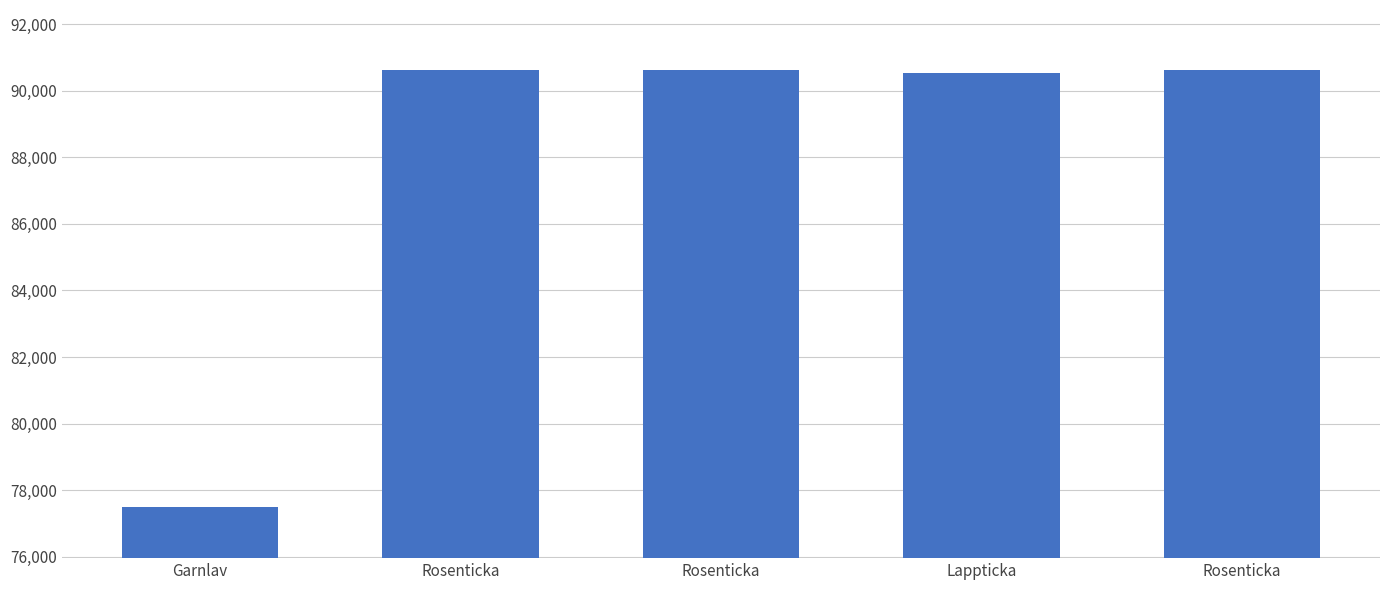

Where is the data nearest to the value 84060?

Lappticka